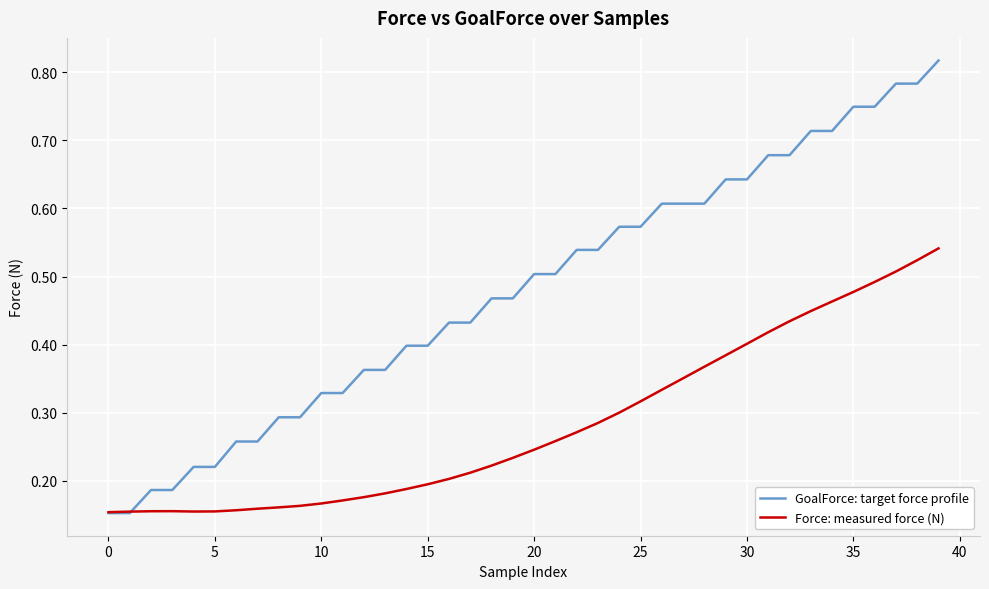

List the series in order of their overall mean, highest first.

GoalForce: target force profile, Force: measured force (N)